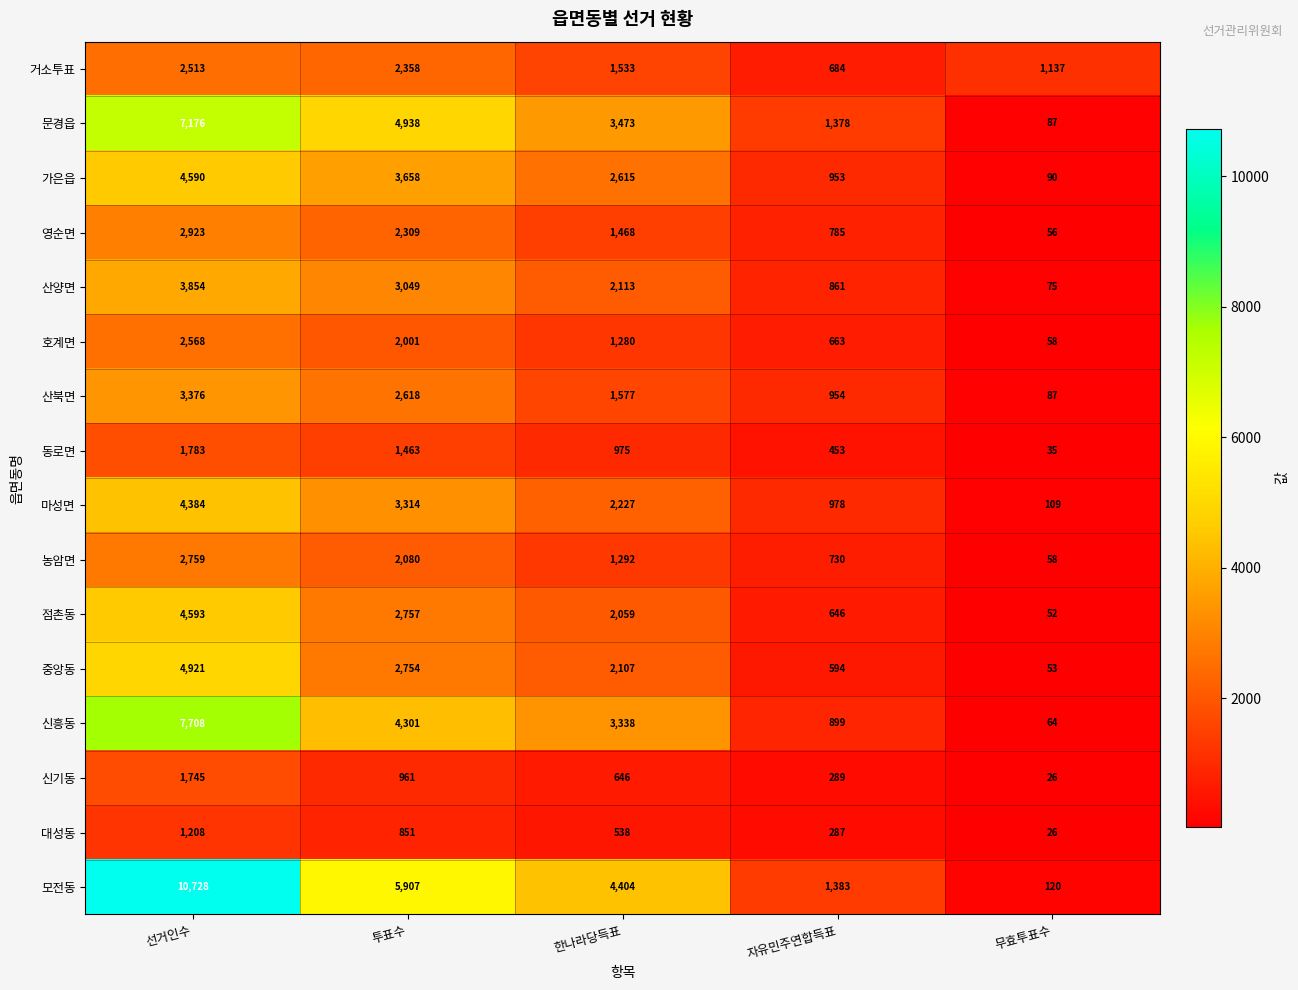

At which category is the sum across all series the highest?

선거인수